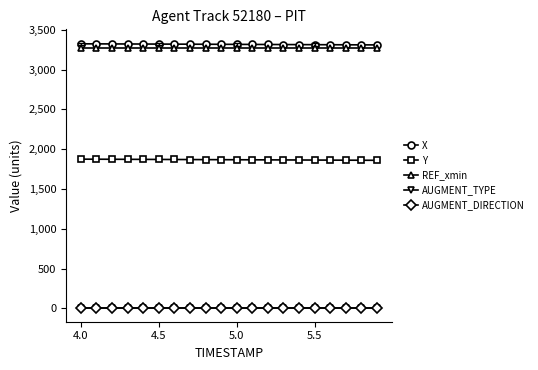

True or false: AUGMENT_TYPE and AUGMENT_DIRECTION intersect in this chart.

False